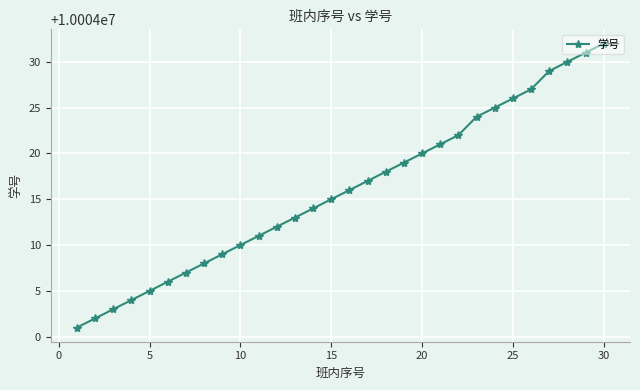

True or false: the data has more than 0 interior local peaks.

False